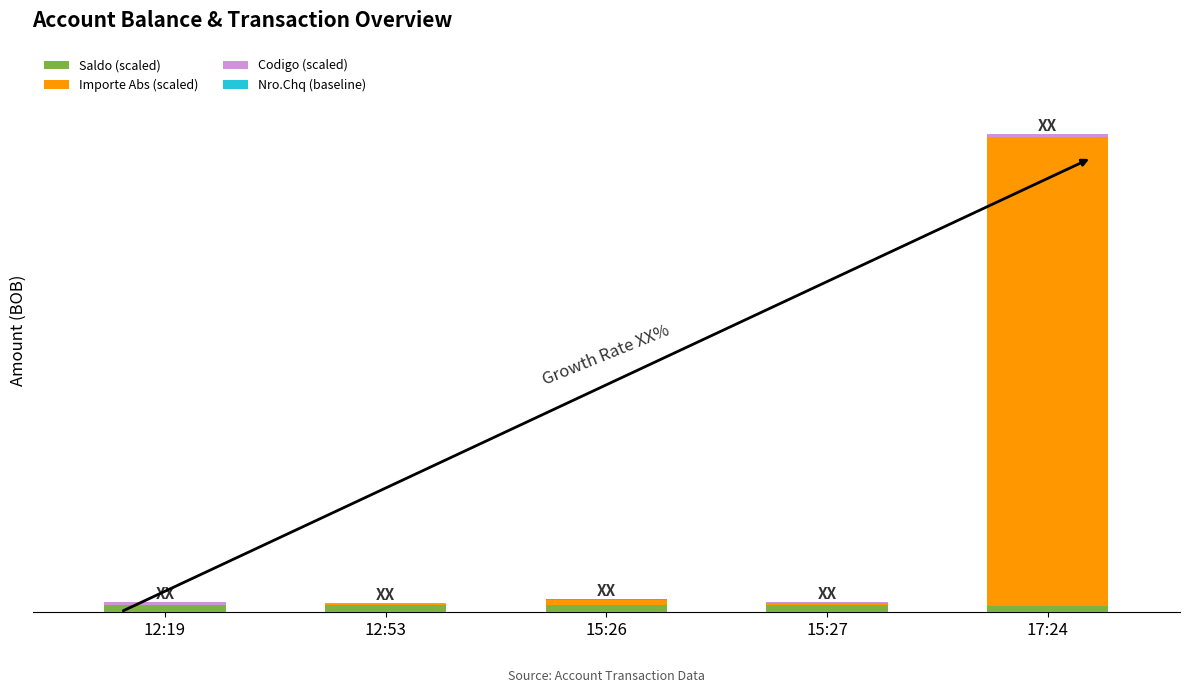

What is the difference between the Importe Abs (scaled) values at 15:27 and 15:26?

16.2